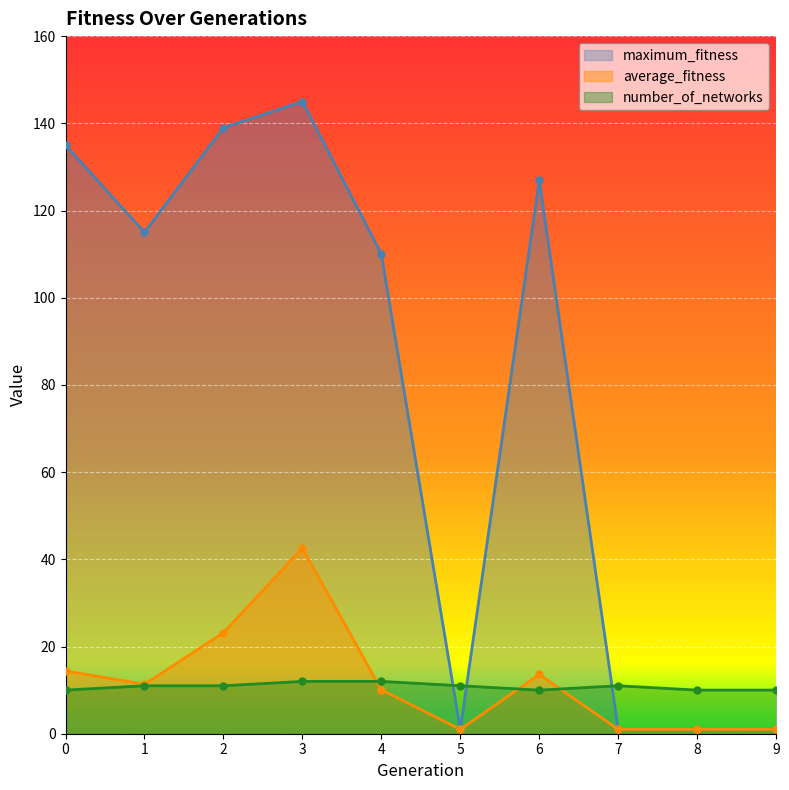

Which series has the widest spread of values?

maximum_fitness